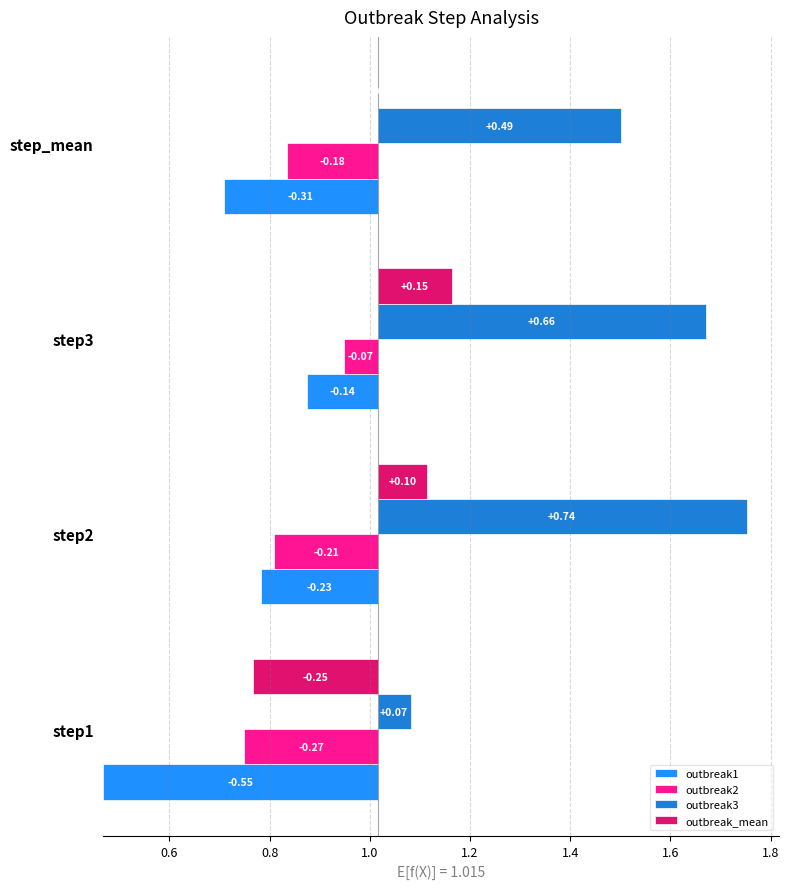

What is the difference between the highest and lowest values at step_mean?

0.8